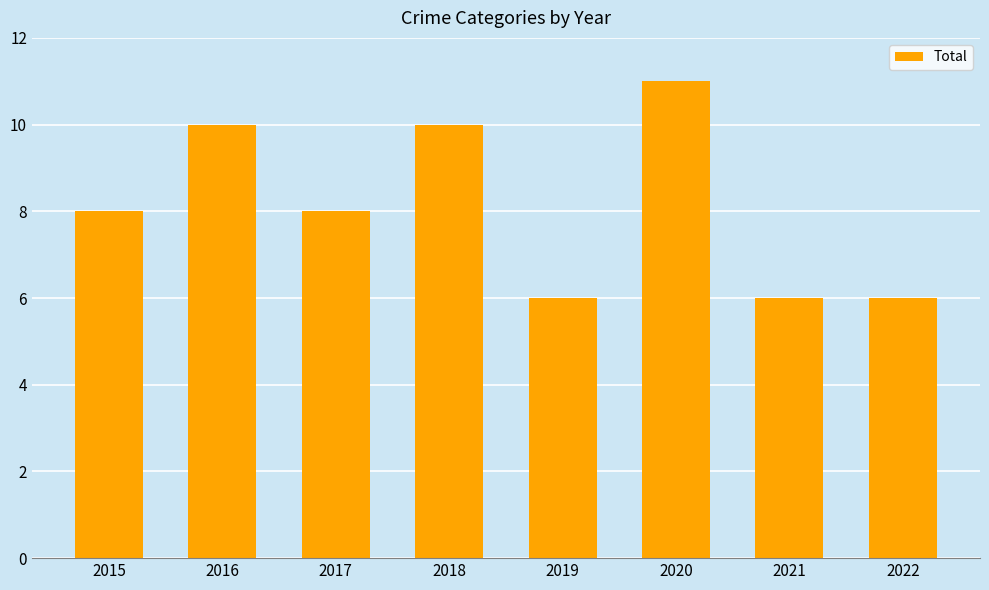

Approximately how many times larger is the value at 2016 compared to 2021?

1.7